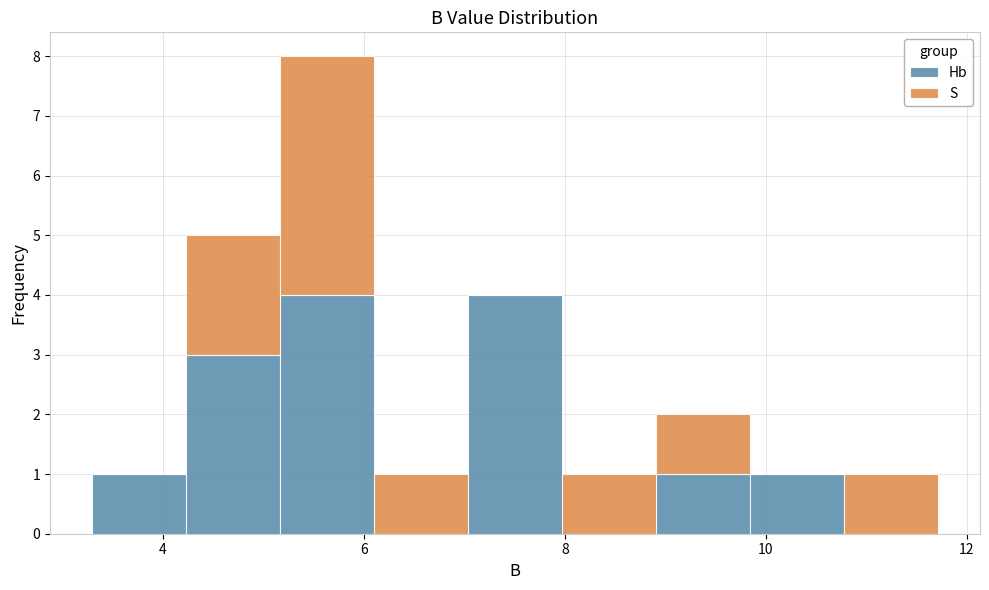

Reading left to right, list every stacked bar in this chart as the range it spans on the x-axis followed by its total height. Neither the bar edges nor the heights are printed on the chart, so give them approximately, as read against the axes.

3.4 to 4.2: 1
4.2 to 5.2: 5
5.2 to 6.2: 8
6.2 to 7.0: 1
7.0 to 8.0: 4
8.0 to 9.0: 1
9.0 to 9.8: 2
9.8 to 10.8: 1
10.8 to 11.8: 1